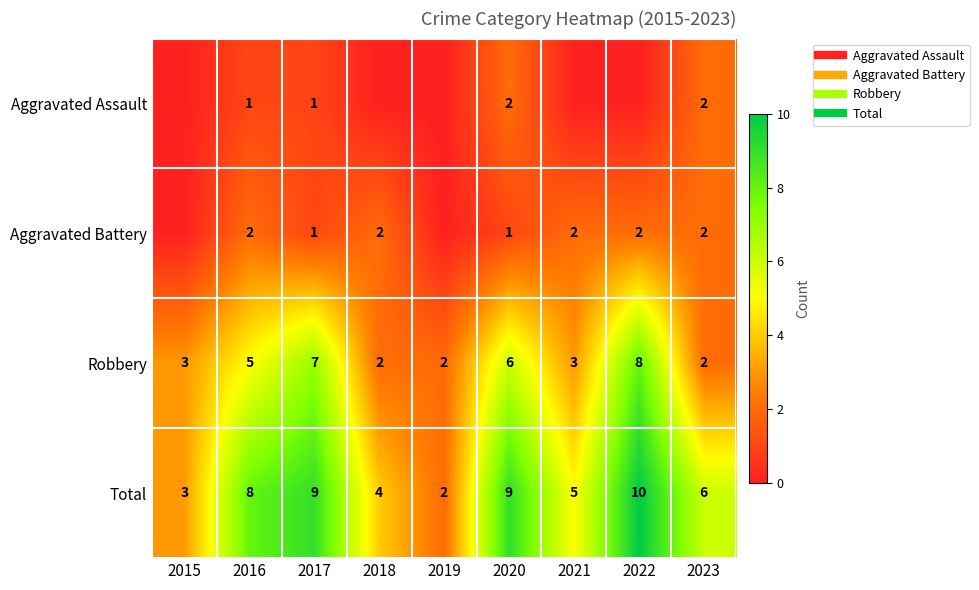

What is the sum of all Total values?

56